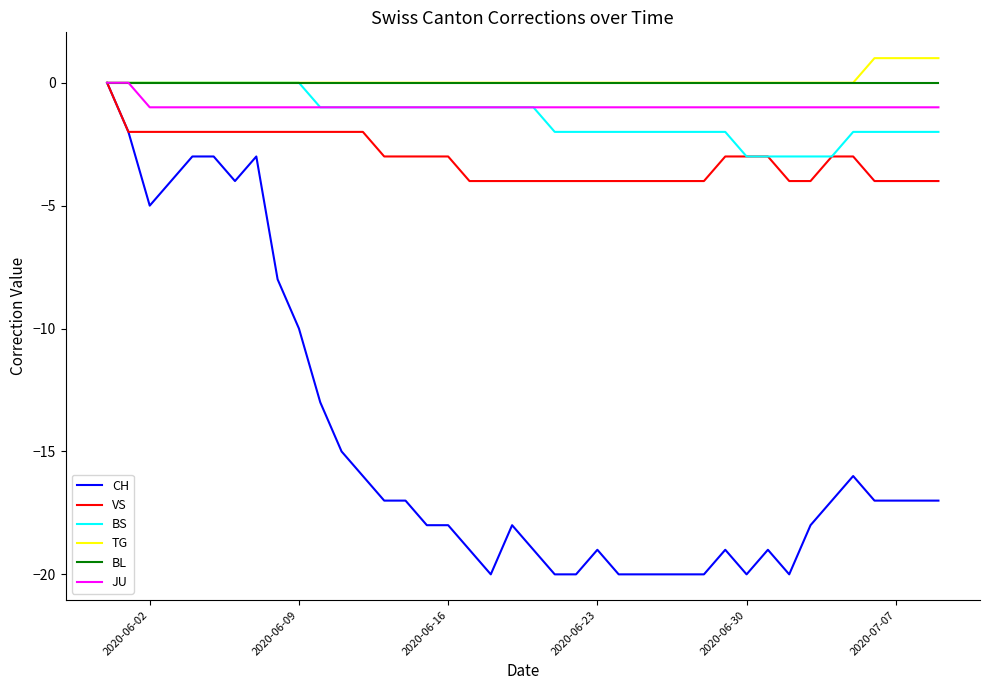

What is the minimum value shown in the chart?

-20